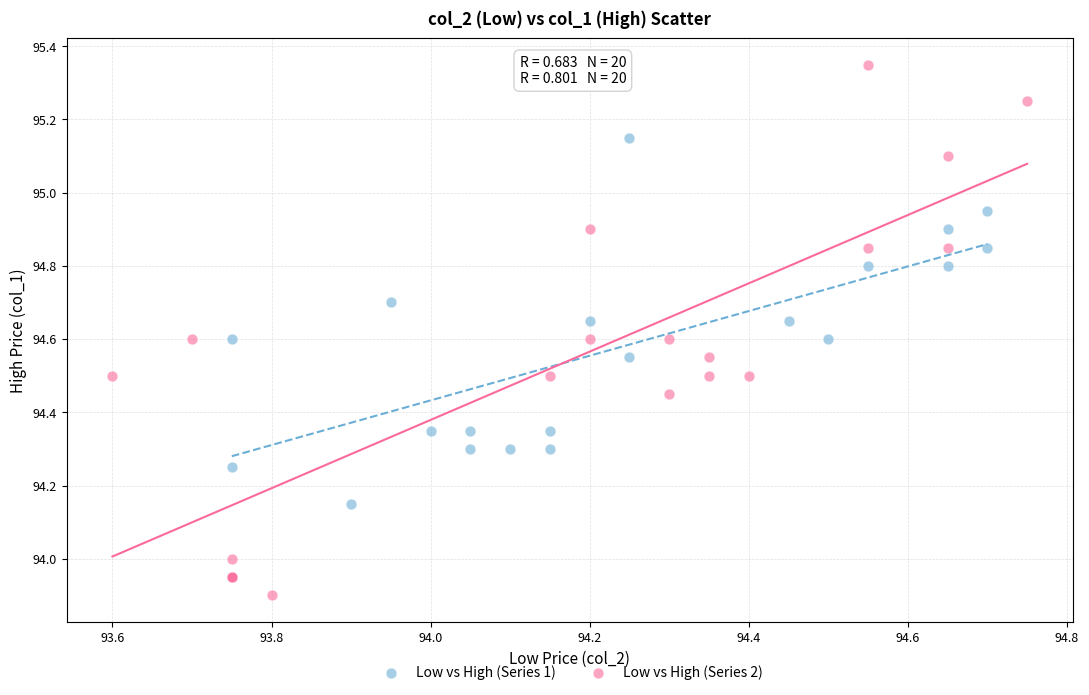

What are all the series names shown in the legend?

Low vs High (Series 1), Low vs High (Series 2)